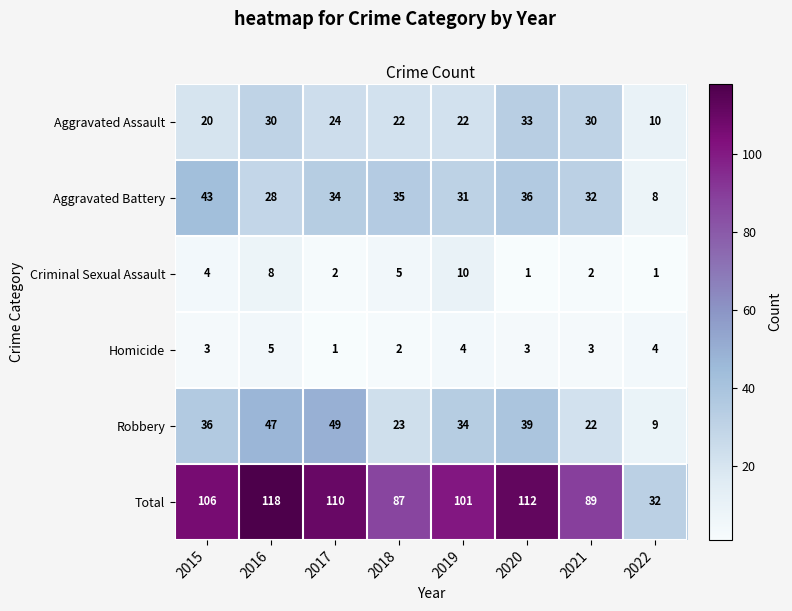

Read the Robbery value at 2021, to the nearest 10.

20